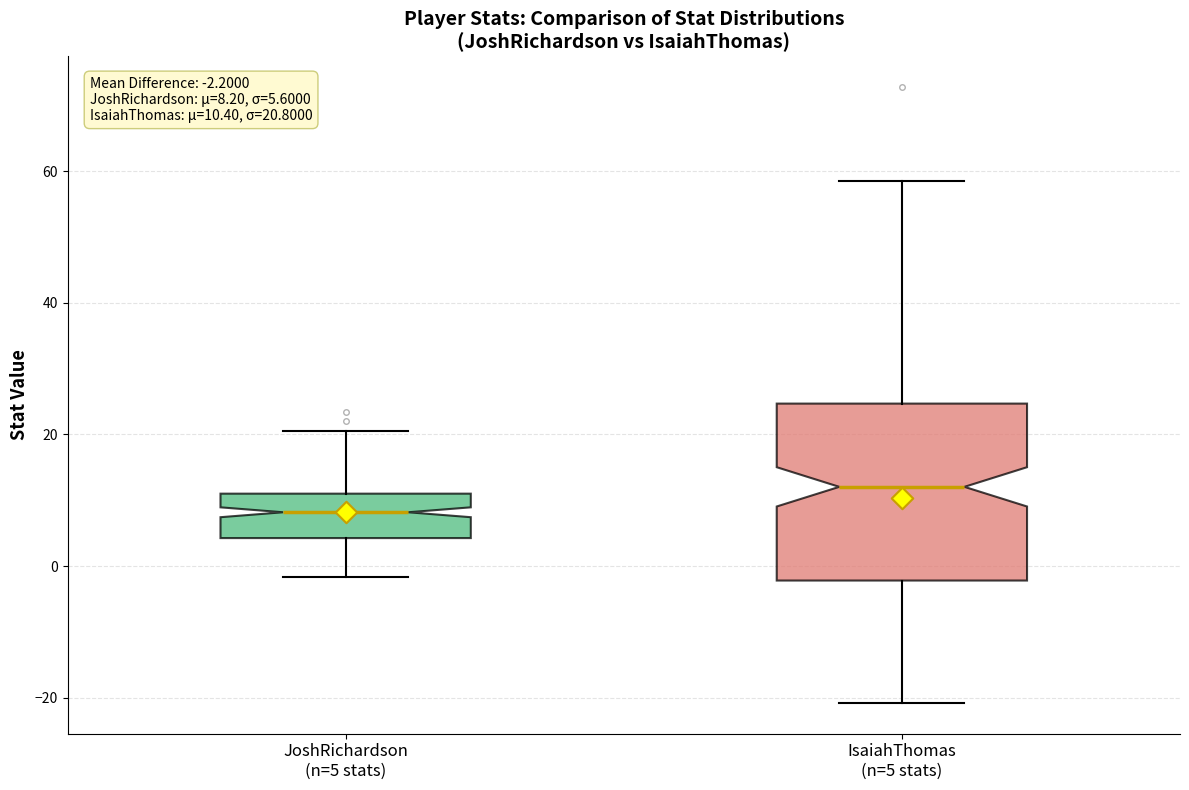

Comparing the boxes themselves (not the whiskers), which one is the tallest?

IsaiahThomas (n=5 stats)